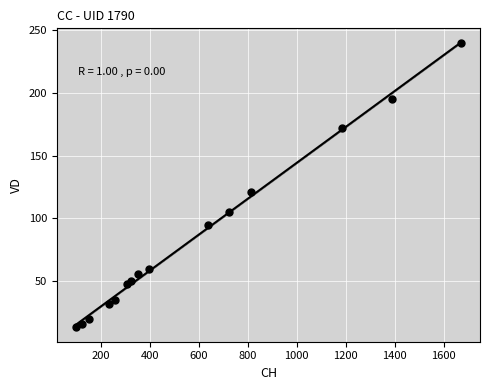

What Y value in the scatter plot is closest to 126?

121